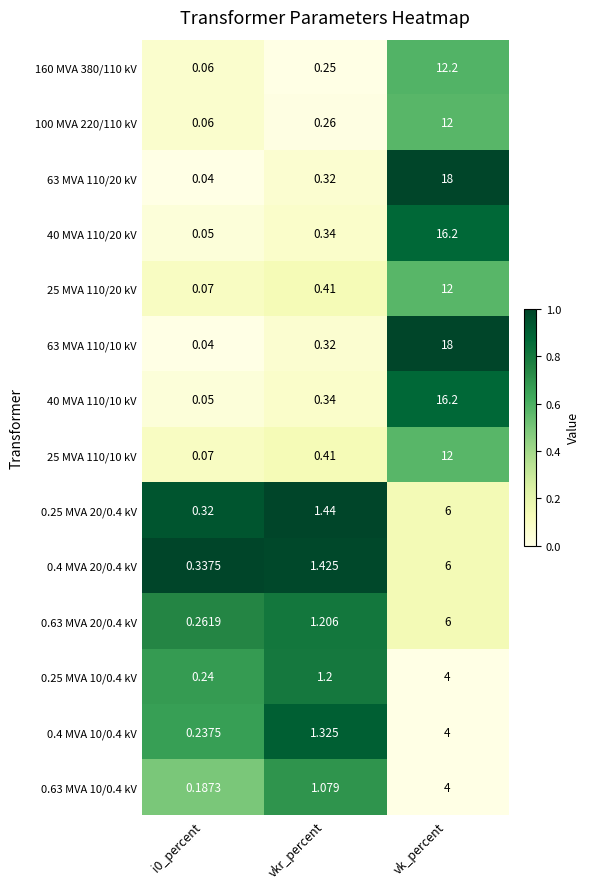

What is the total value across all series at i0_percent?

2.0